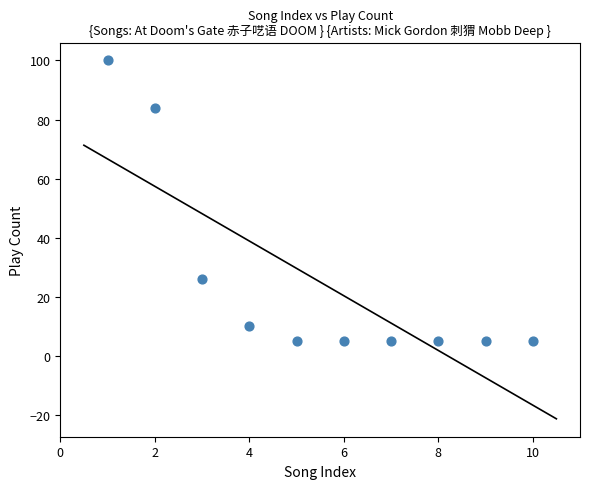

What Y value in the scatter plot is closest to 52?

26